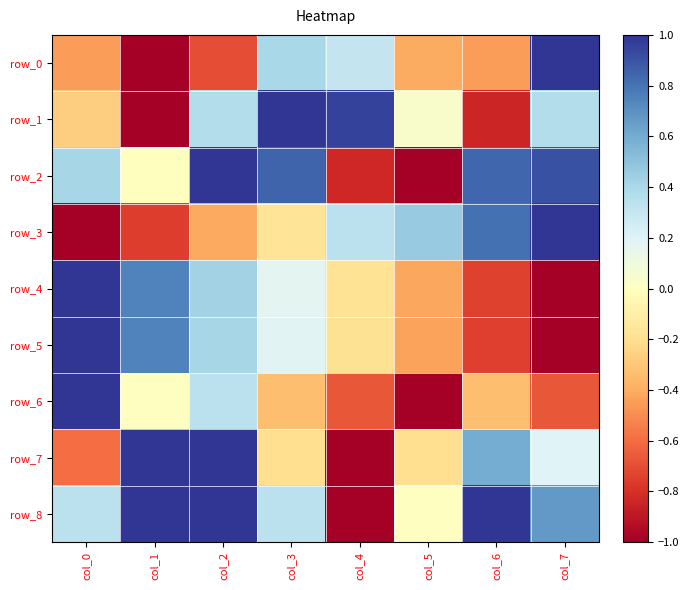

How many series are shown in this chart?

9